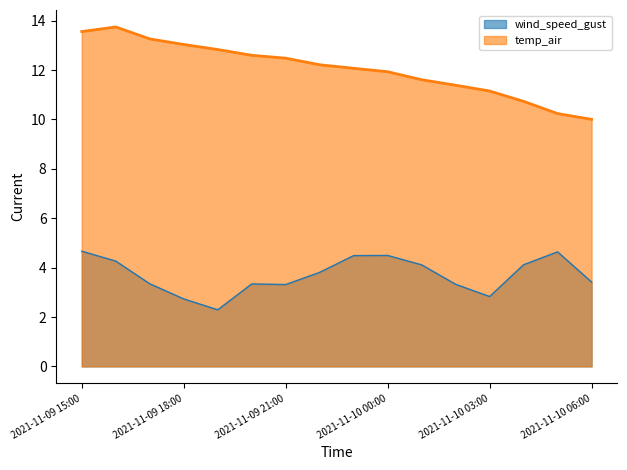

True or false: wind_speed_gust has a value of 4.1 at 2021-11-10 04:00.

True